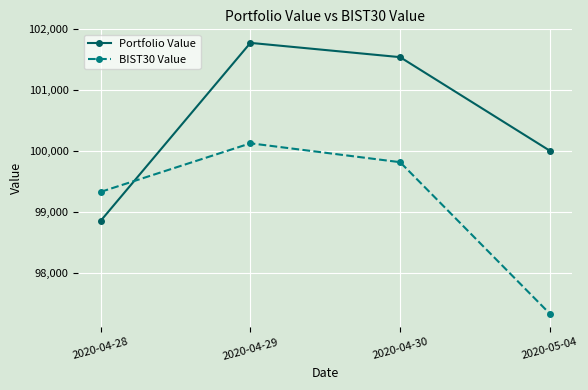

What is the sum of all Portfolio Value values?

402202.3